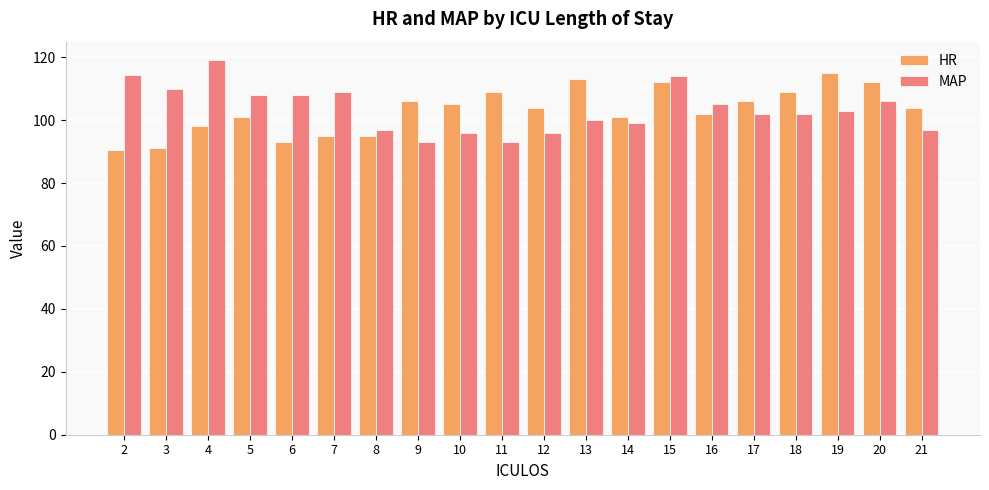

What is the minimum value for HR?

90.5